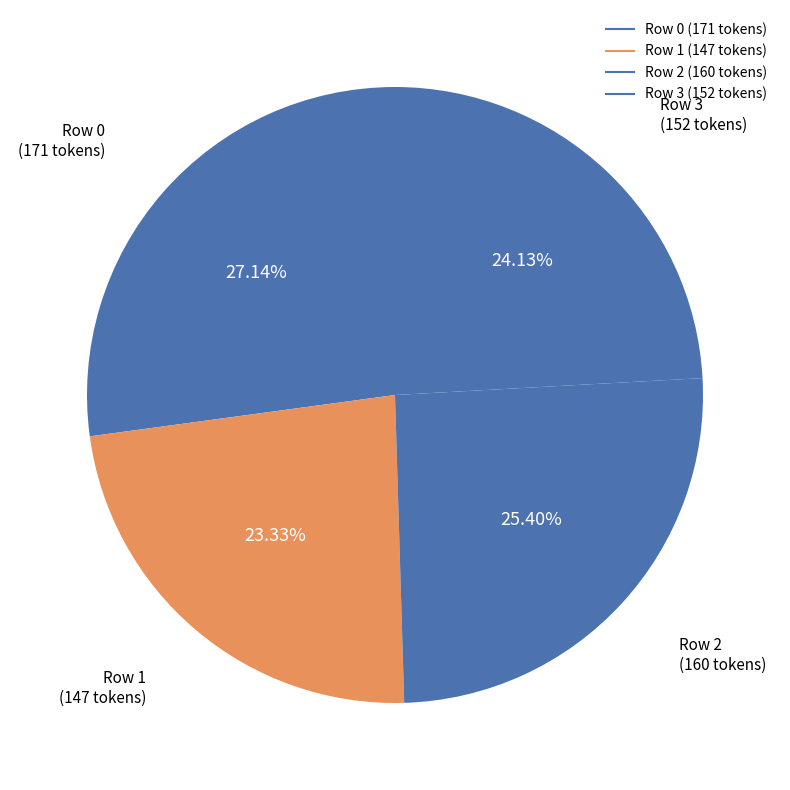

How many slices are in this pie chart?

4